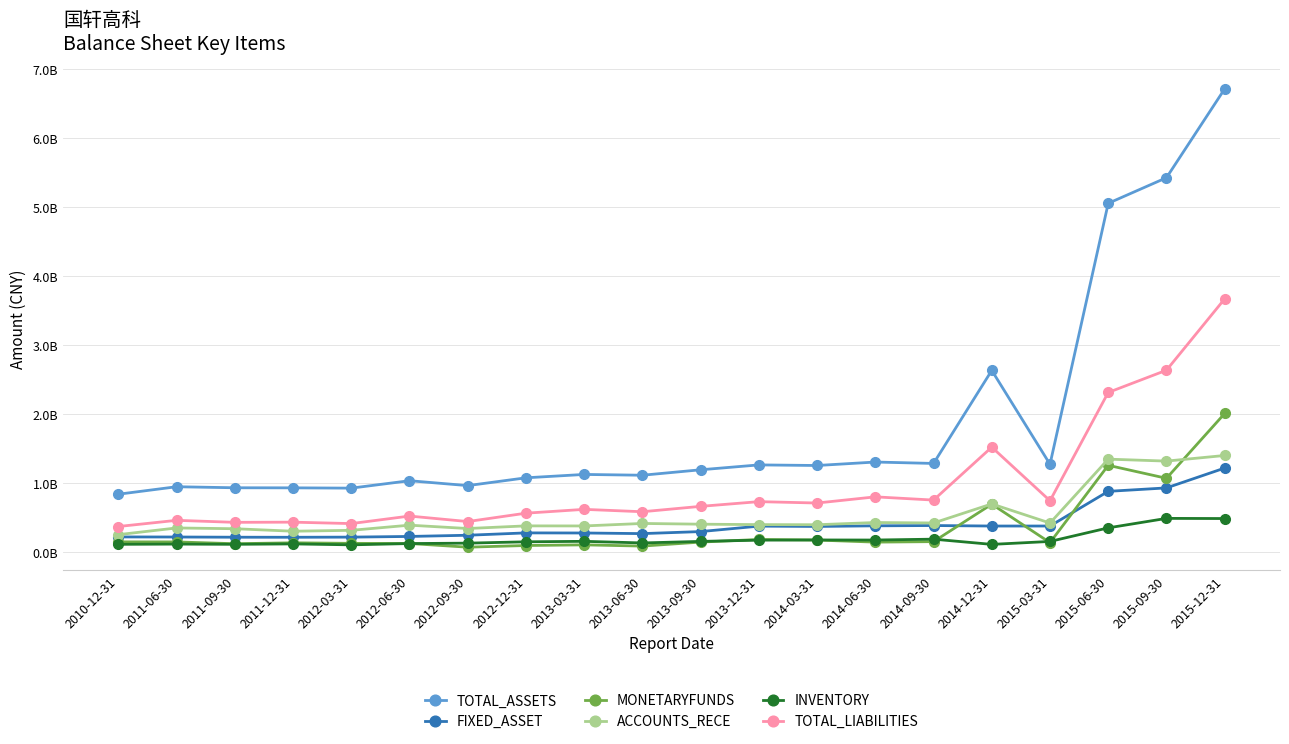

True or false: TOTAL_LIABILITIES and INVENTORY intersect in this chart.

False